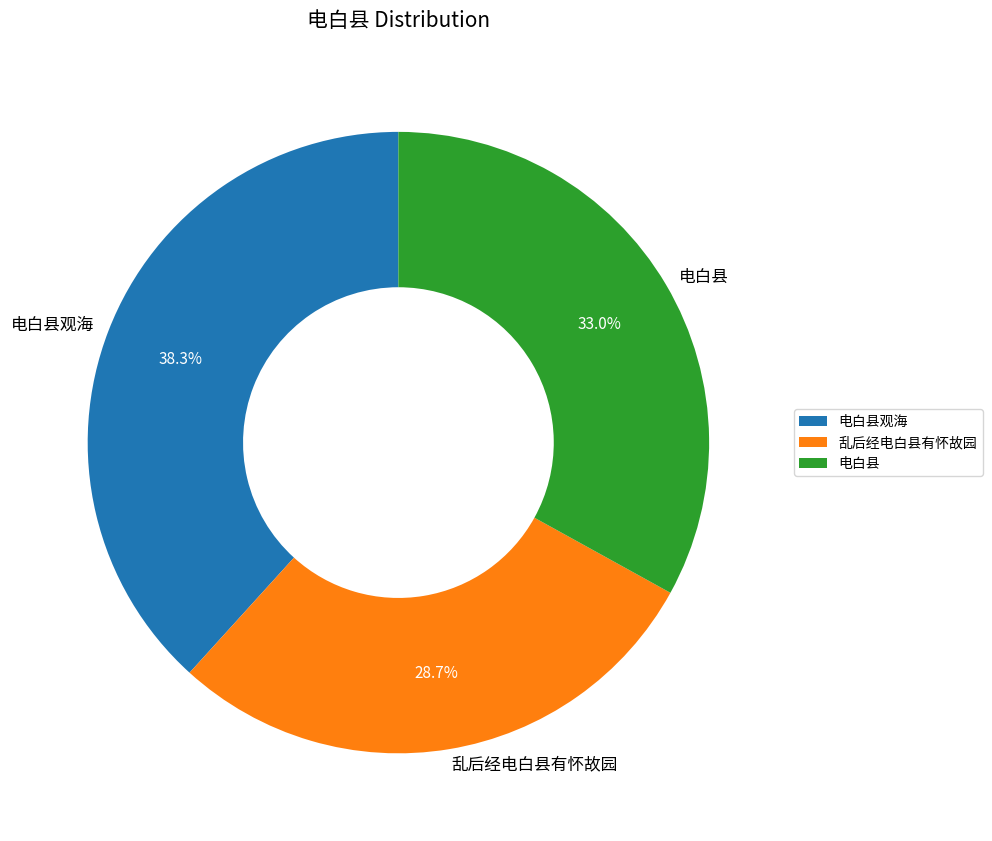

To the nearest percent, what is the difference between the largest and smallest slice percentages?

10%